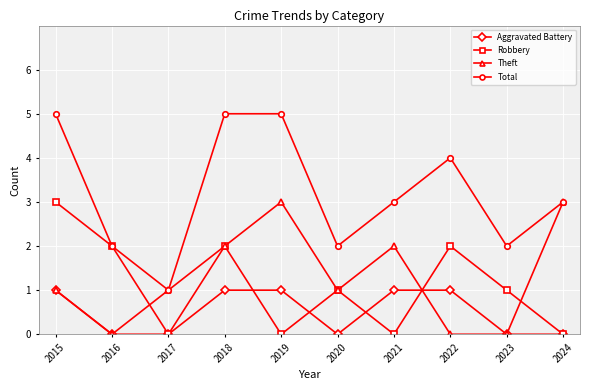

Between 2015 and 2023, which series saw the biggest shift?

Total